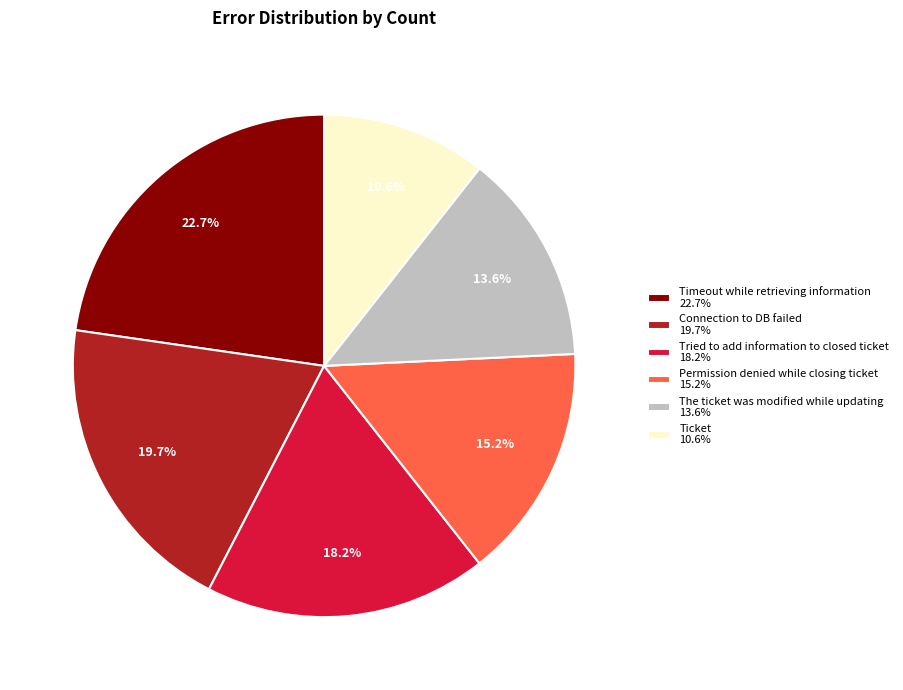

Is it true that Ticket is 11% of the pie?

True